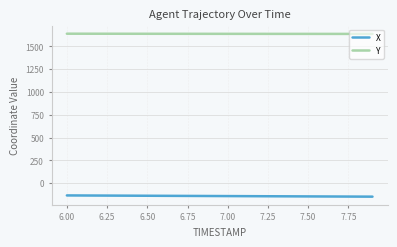

True or false: Y and X cross at least once.

False